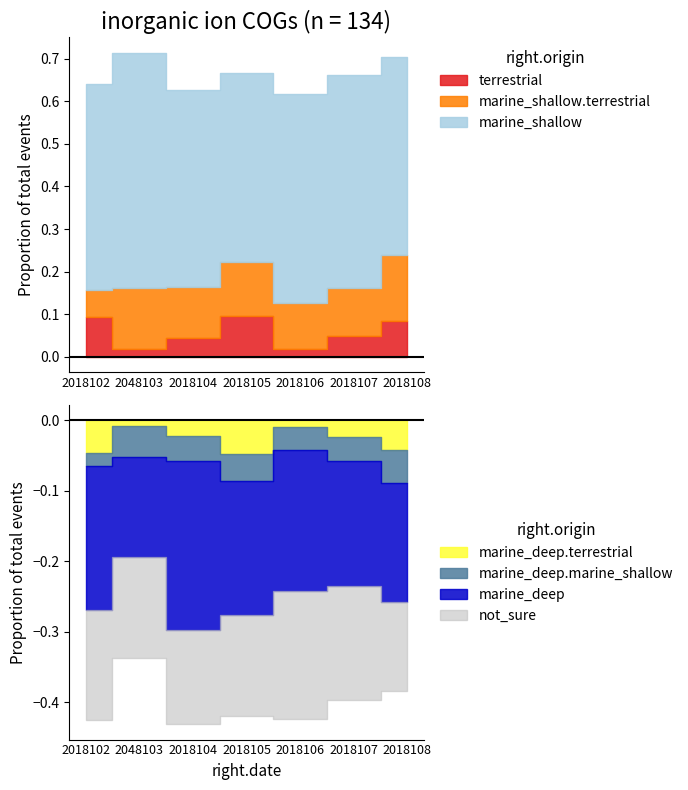

Reading left to right, list all the values displayed in this chart.

col_2: 2018102=4	2048103=8	2018104=8	2018105=8	2018106=6	2018107=7	2018108=11
col_3: 2018102=13	2048103=8	2018104=16	2018105=12	2018106=11	2018107=11	2018108=12
col_6: 2018102=31	2048103=31	2018104=31	2018105=28	2018106=27	2018107=31	2018108=33
col_1: 2018102=6	2048103=1	2018104=3	2018105=6	2018106=1	2018107=3	2018108=6
col_8: 2018102=10	2048103=8	2018104=9	2018105=9	2018106=10	2018107=10	2018108=9